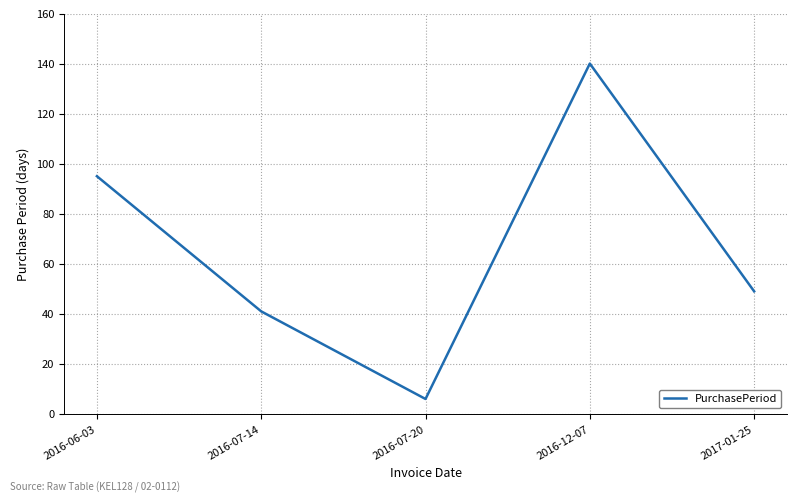

List the labels in order of value, largest first.

2016-12-07, 2016-06-03, 2017-01-25, 2016-07-14, 2016-07-20